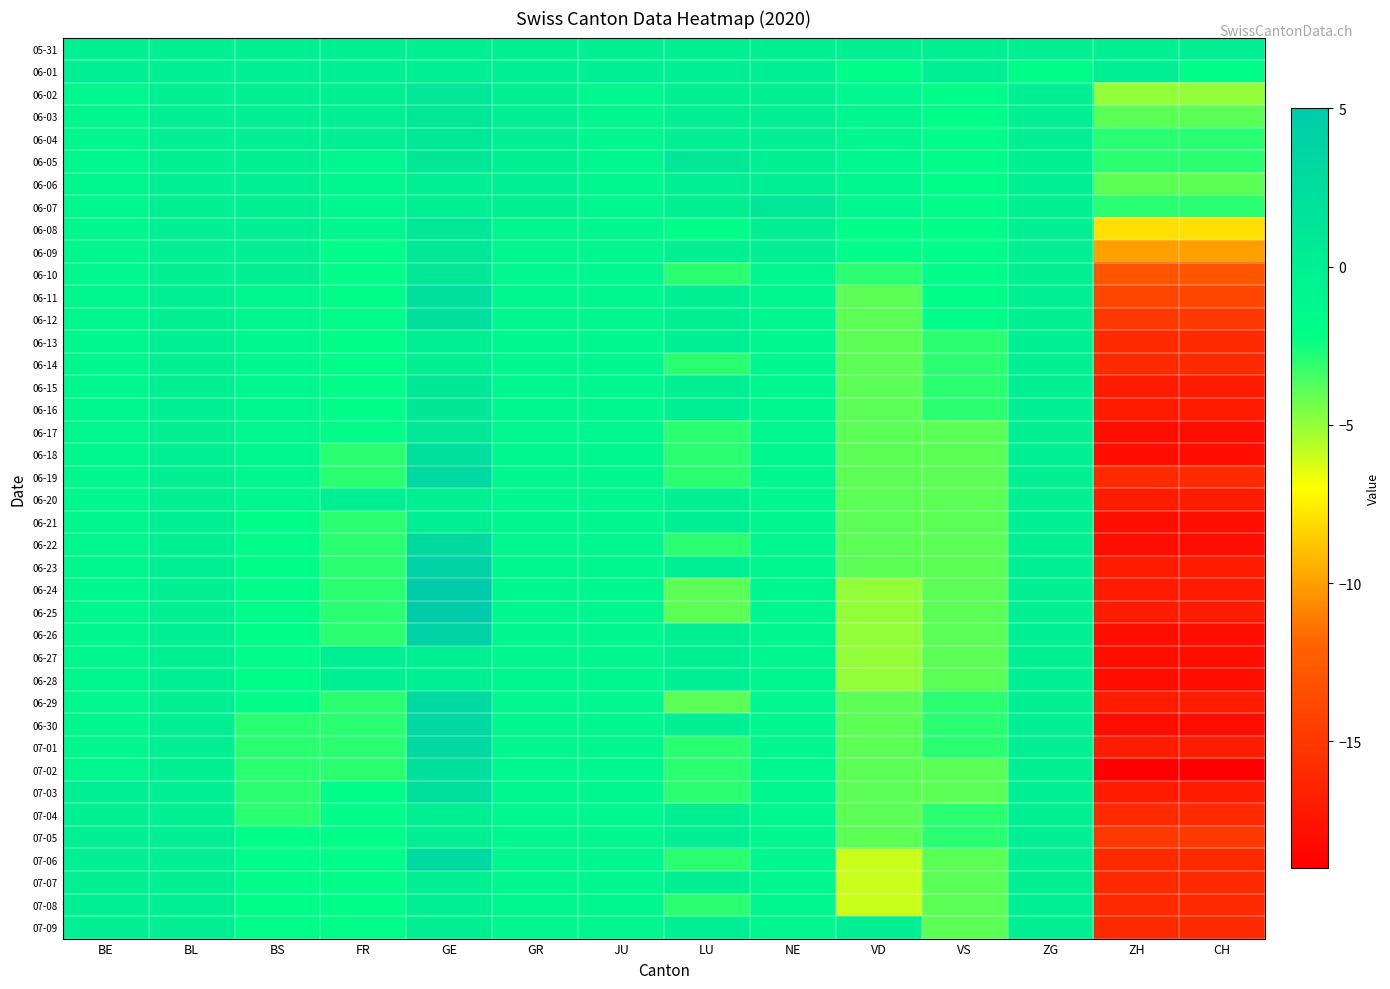

Which series has the largest range (max minus min)?

06-24